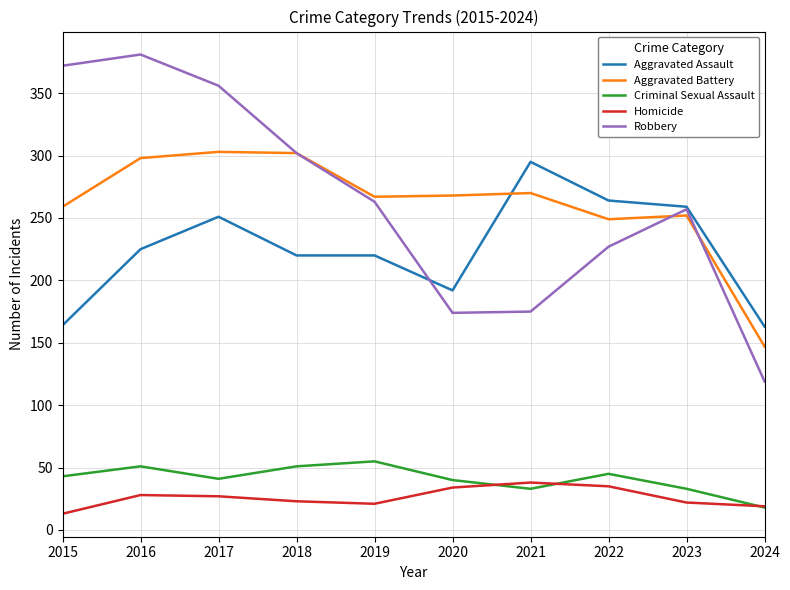

What is the spread (max minus min) of values at 2018?

279